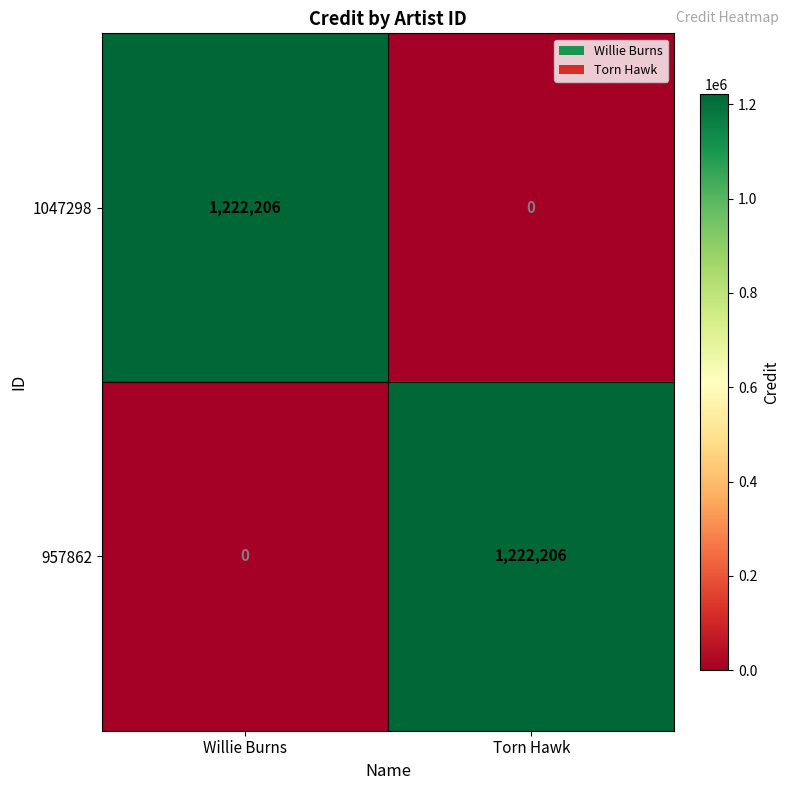

What is the total value across all series at Willie Burns?

1222206